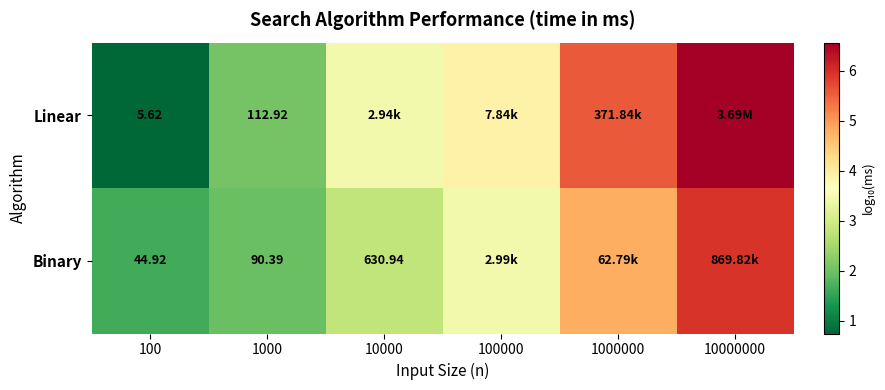

Is the value of Linear at 100 greater than the value of Binary at 1000?

No